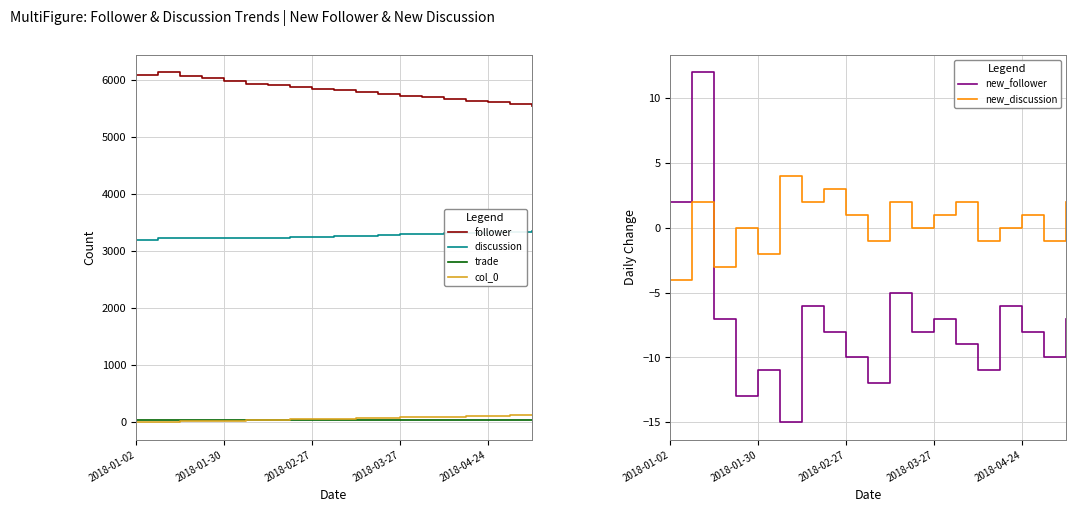

The new_discussion series shows 2 at 2018-04-24. True or false?

False